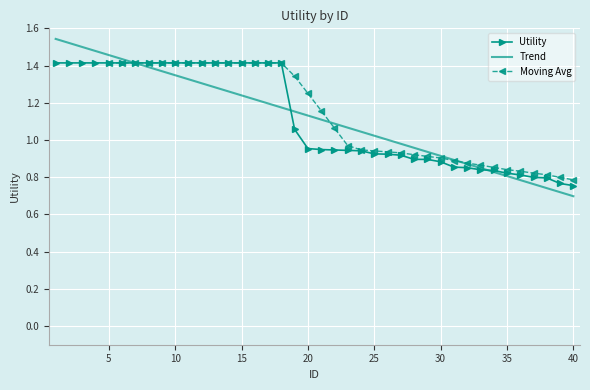

The value of Trend at 35 is 0.8. True or false?

True